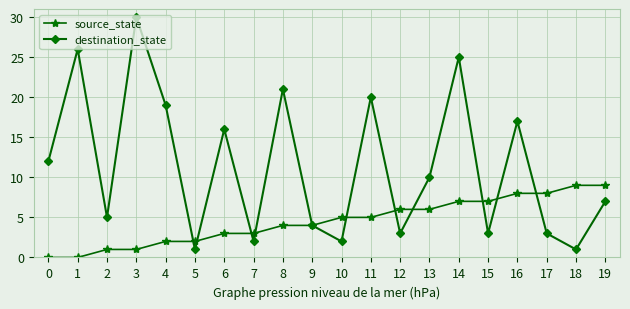

At which label is destination_state closest to 15?

6